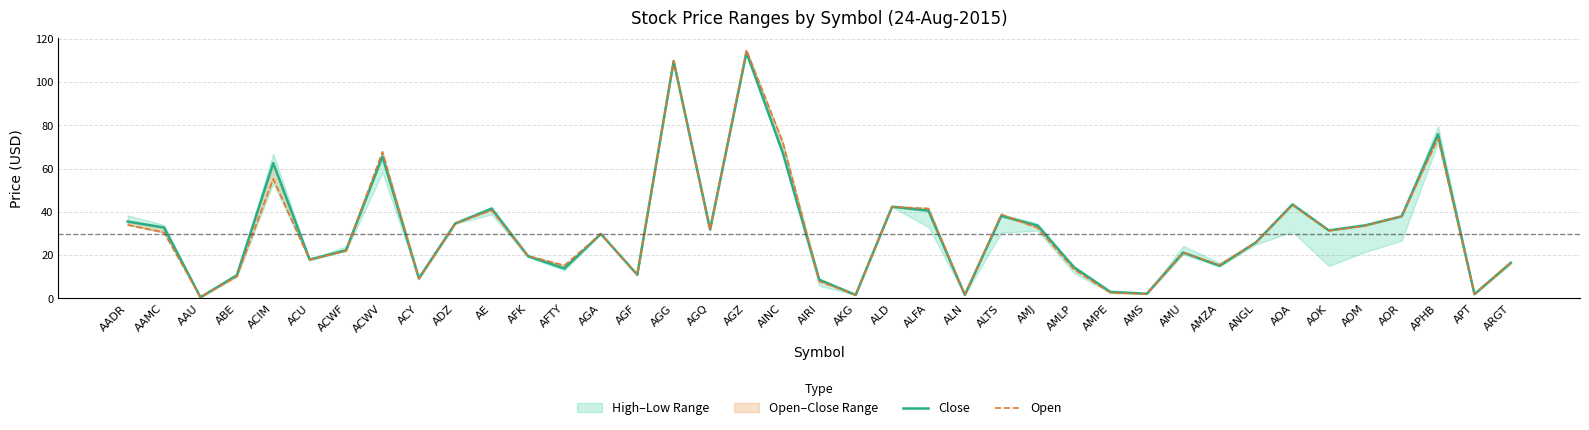

Rank the categories by Close value from highest to lowest.

AGZ, AGG, APHB, AINC, ACWV, ACIM, AOA, ALD, AE, ALFA, ALTS, AOR, AADR, ADZ, AOM, AMJ, AAMC, AGQ, AOK, AGA, ANGL, ACWF, AMU, AFK, ACU, ARGT, AMZA, AMLP, AFTY, AGF, ABE, ACY, AIRI, AMPE, AMS, APT, ALN, AKG, AAU